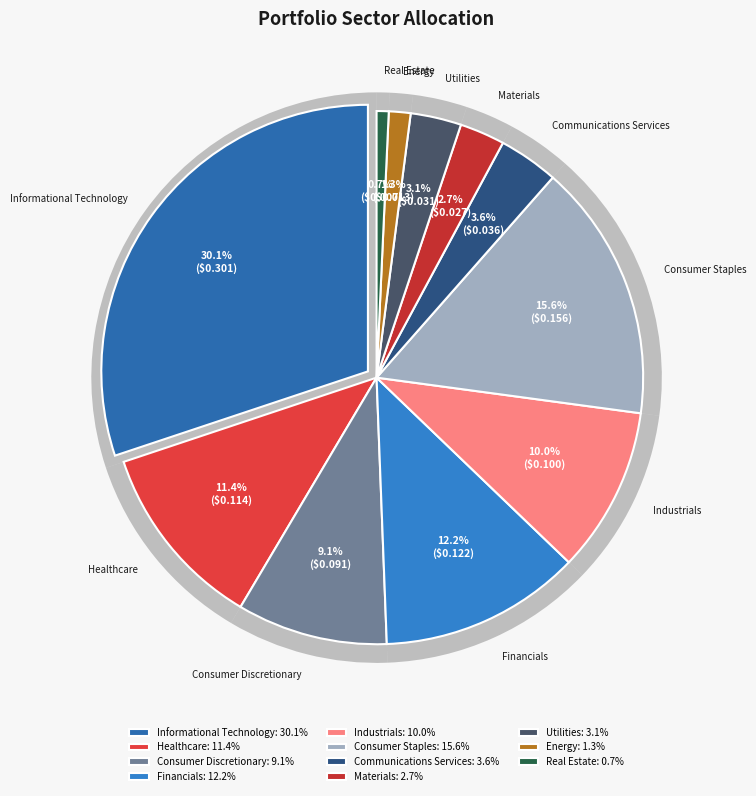

Is it true that Utilities is 17% of the pie?

False